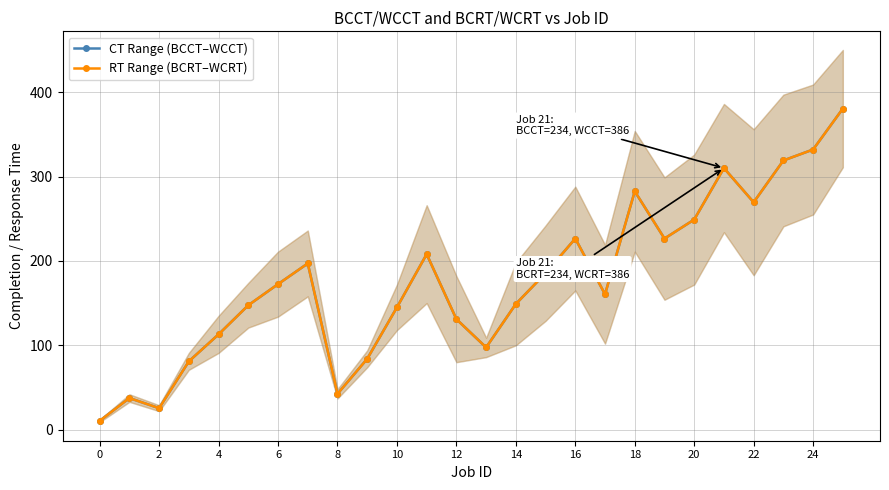

At 25, list the series in order from largest to smallest.

CT Range (BCCT–WCCT), RT Range (BCRT–WCRT)